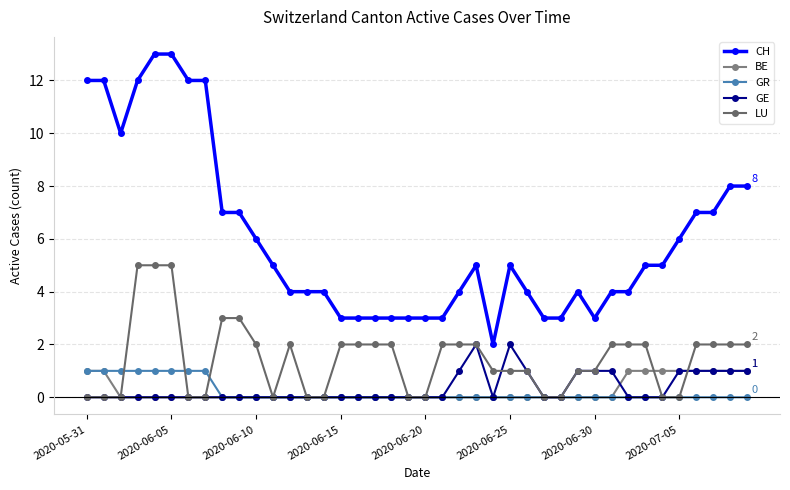

What is the average value of the CH series?

6